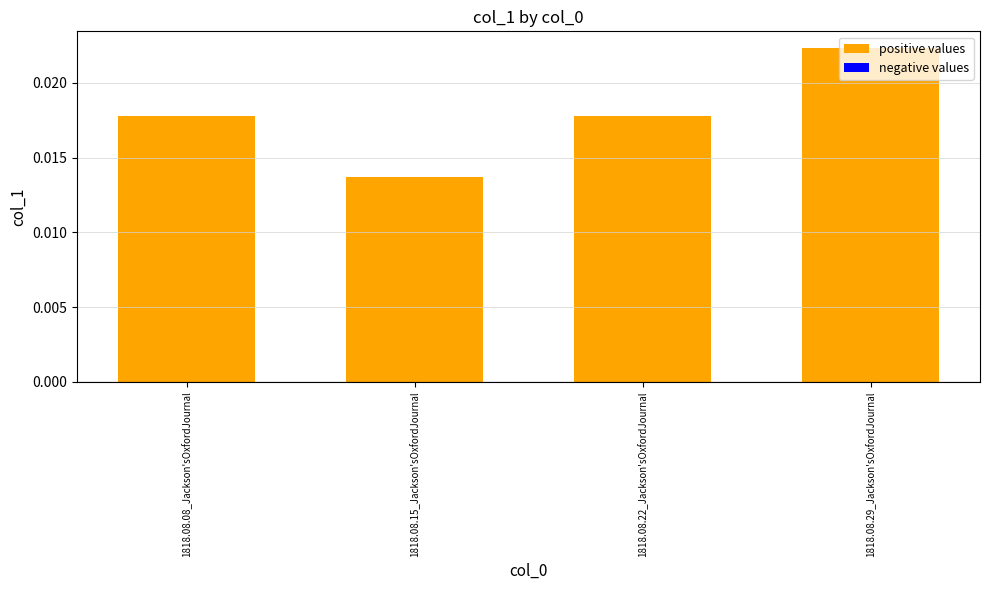

What position from the right is 1818.08.08_Jackson'sOxfordJournal?

4